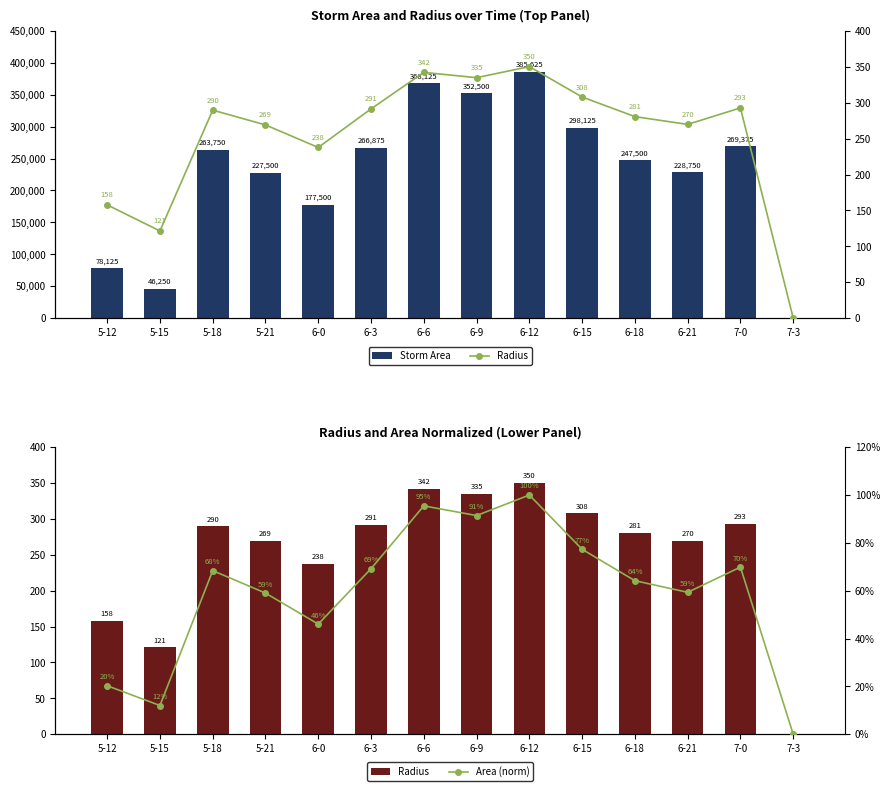

Are the bars horizontal?

No